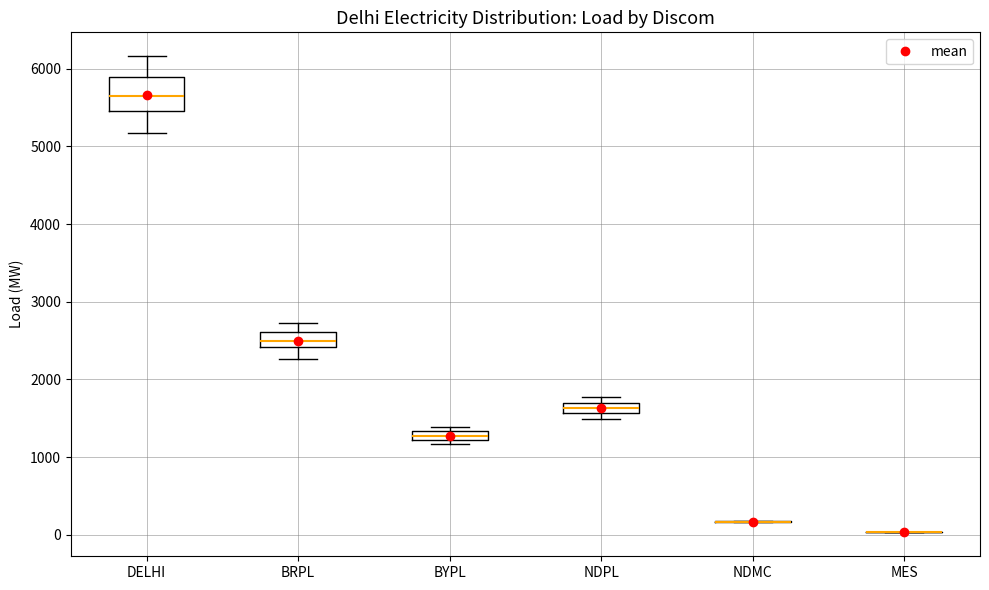

Which box is the tallest, from its lower edge to its upper edge?

DELHI